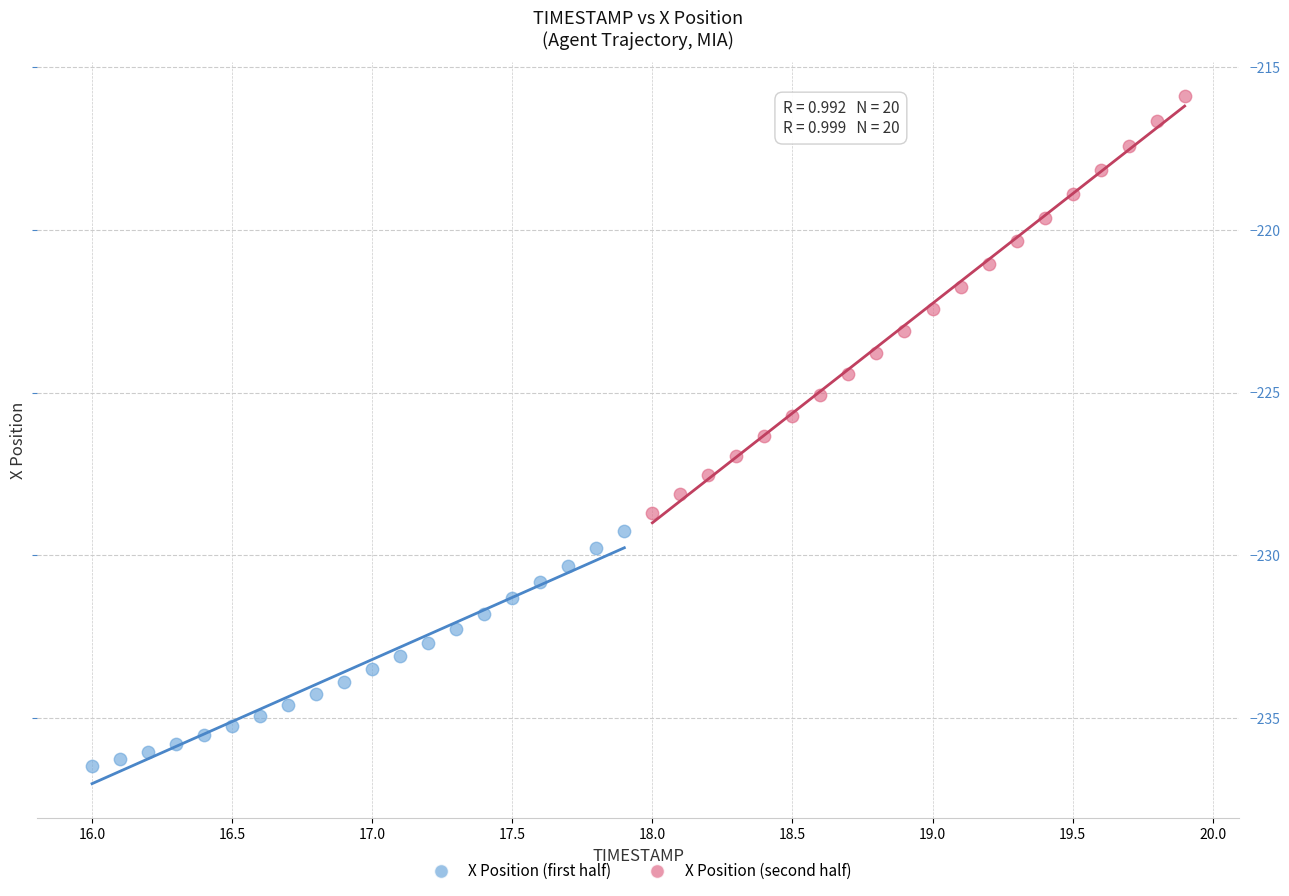

What are all the series names shown in the legend?

X Position (first half), X Position (second half)